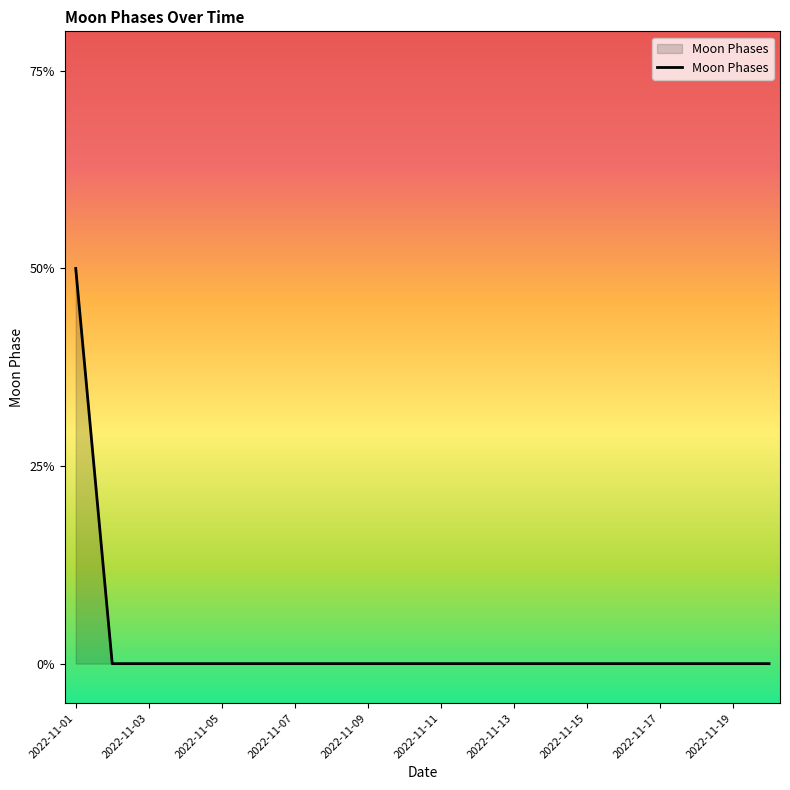

Reading right to left, what are all the values shown in this chart?

2022-11-20=0	2022-11-19=0	2022-11-18=0	2022-11-17=0	2022-11-16=0	2022-11-15=0	2022-11-14=0	2022-11-13=0	2022-11-12=0	2022-11-11=0	2022-11-10=0	2022-11-09=0	2022-11-08=0	2022-11-07=0	2022-11-06=0	2022-11-05=0	2022-11-04=0	2022-11-03=0	2022-11-02=0	2022-11-01=2